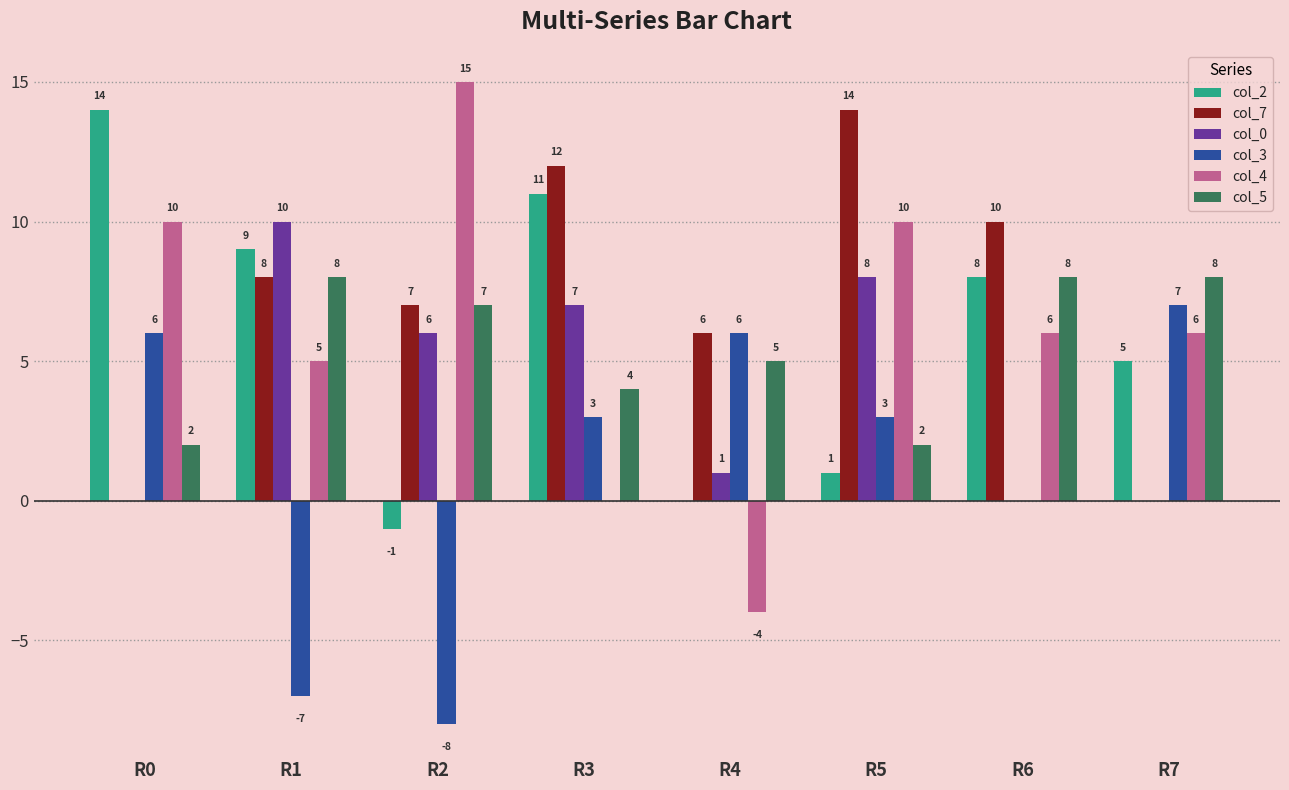

At which category is the sum across all series the highest?

R5